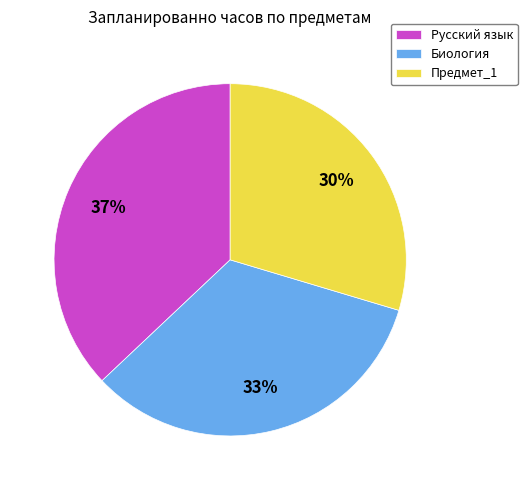

To the nearest percent, what is the combined percentage of Биология and Русский язык?

70%